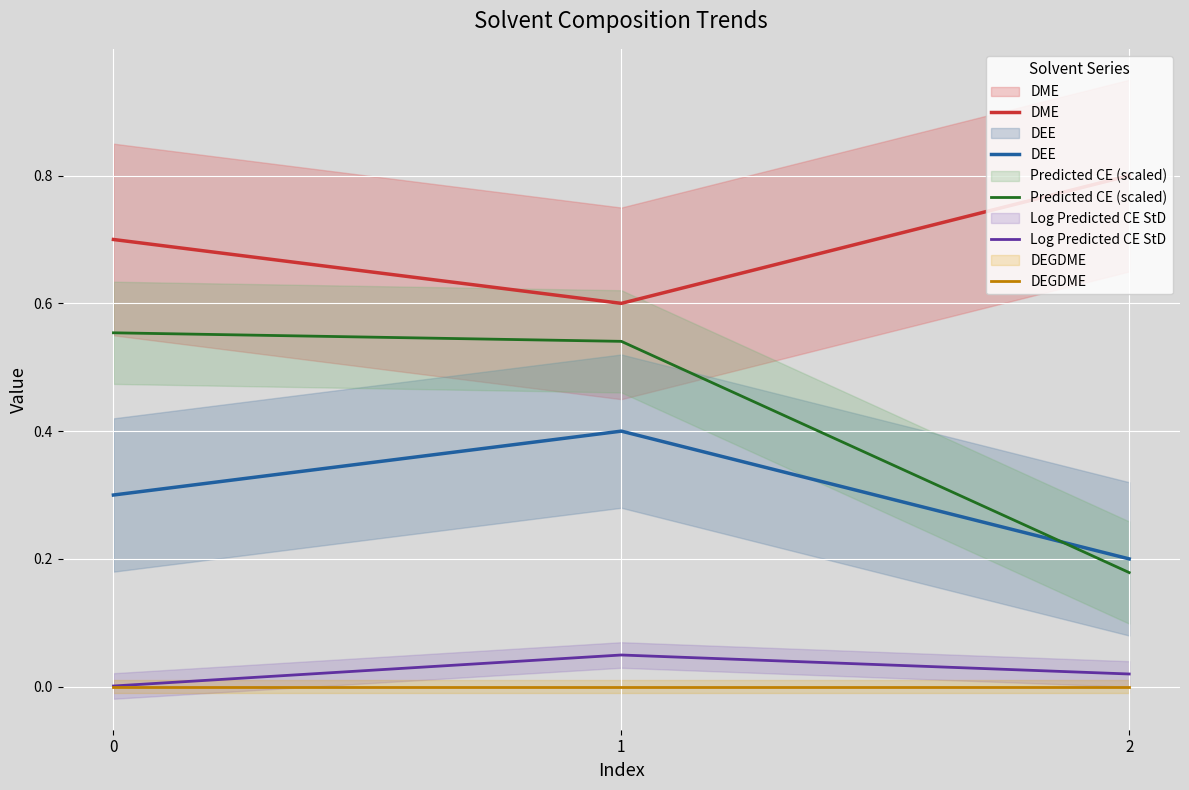

The DEGDME series shows 0.0 at 2. True or false?

True